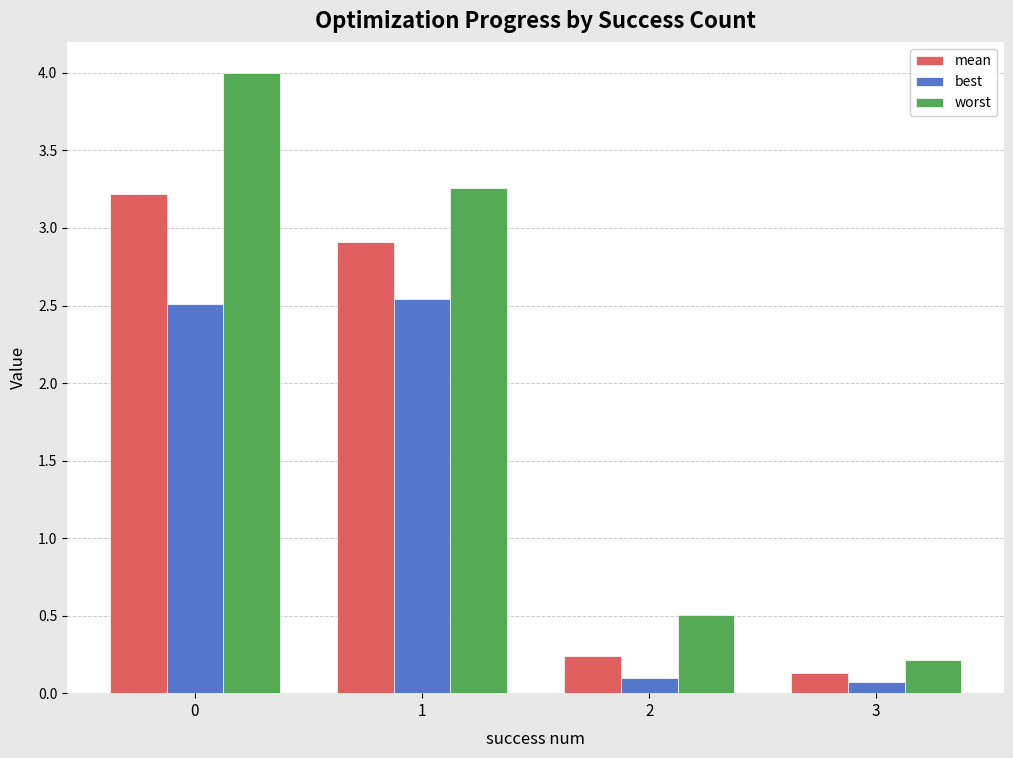

What value does the best series have at 2?

0.1